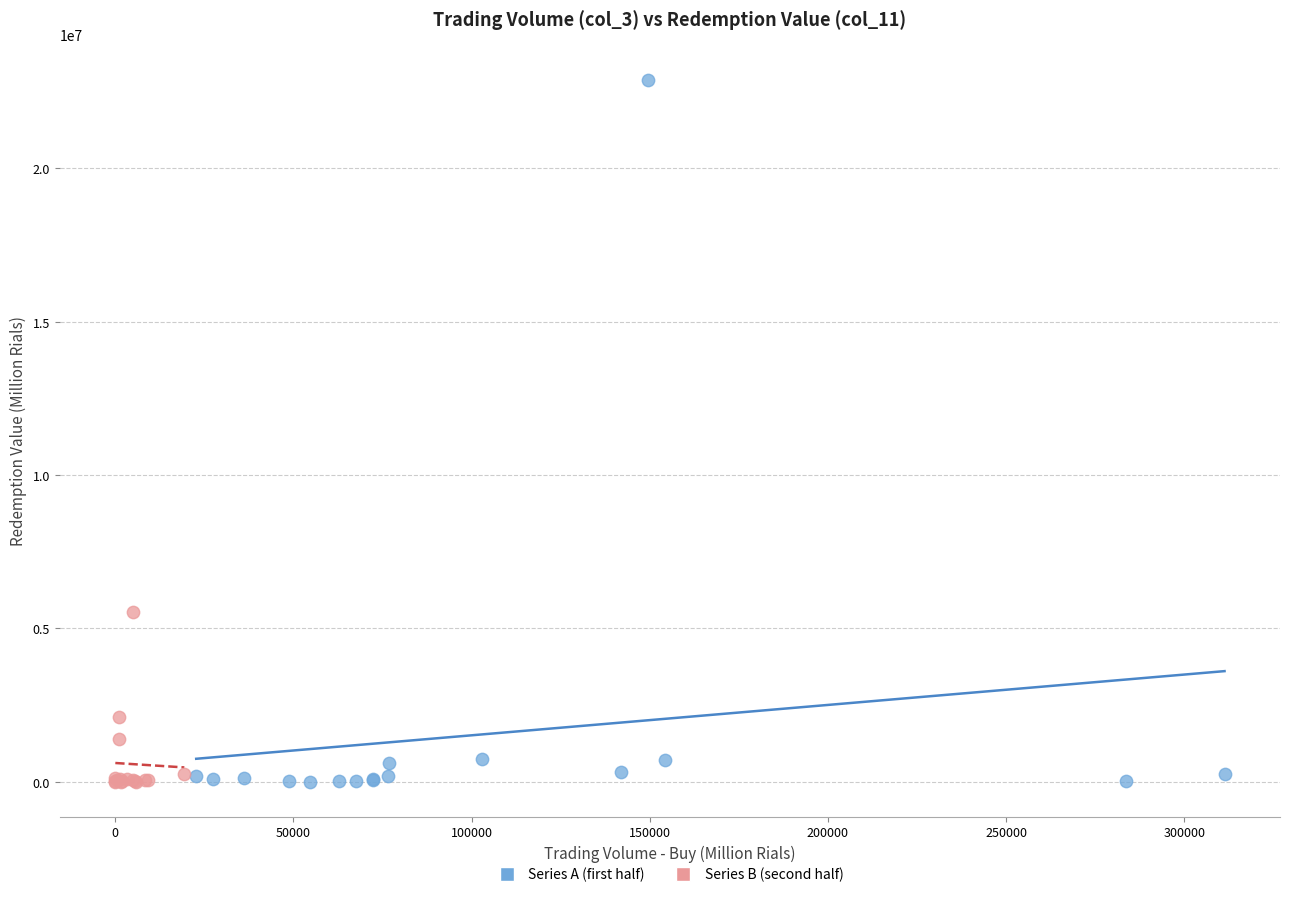

Which series contains the highest Y value?

Series A (first half)